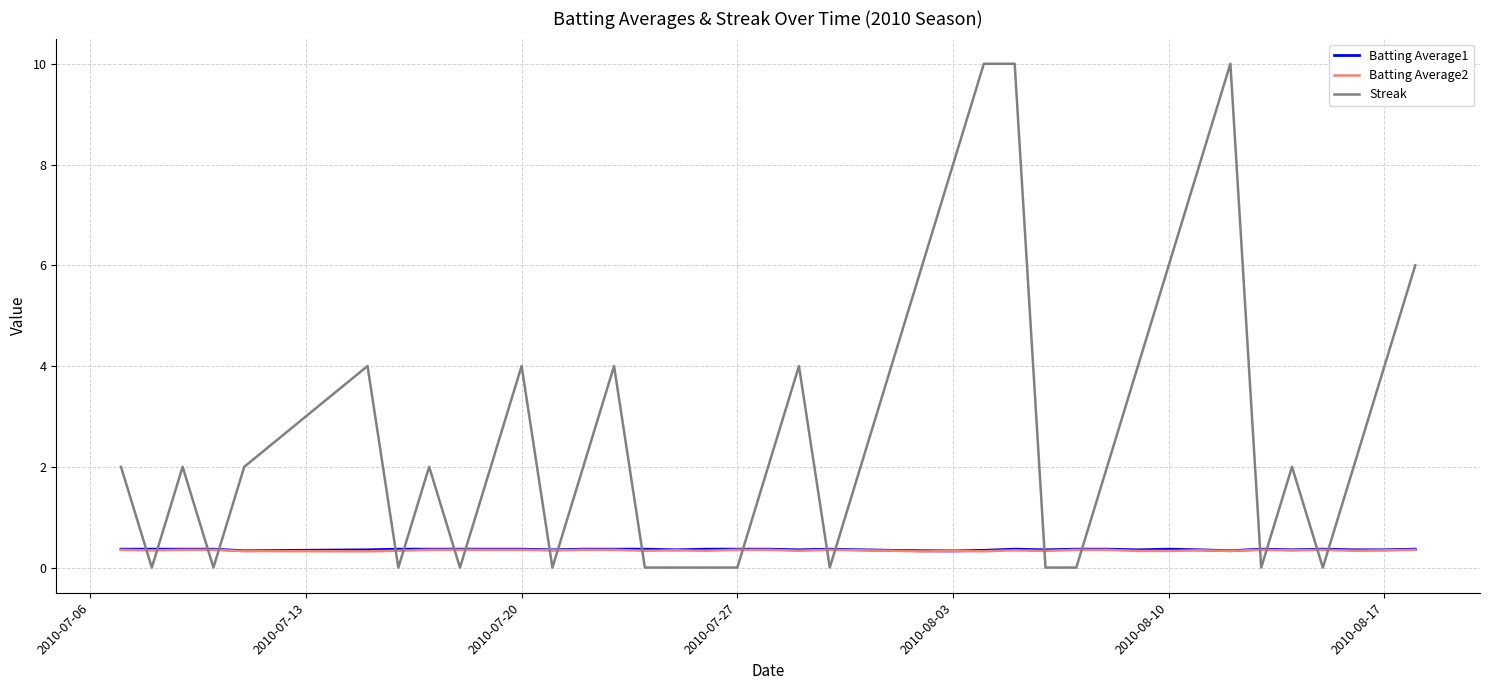

What is the maximum value shown in the chart?

10.0